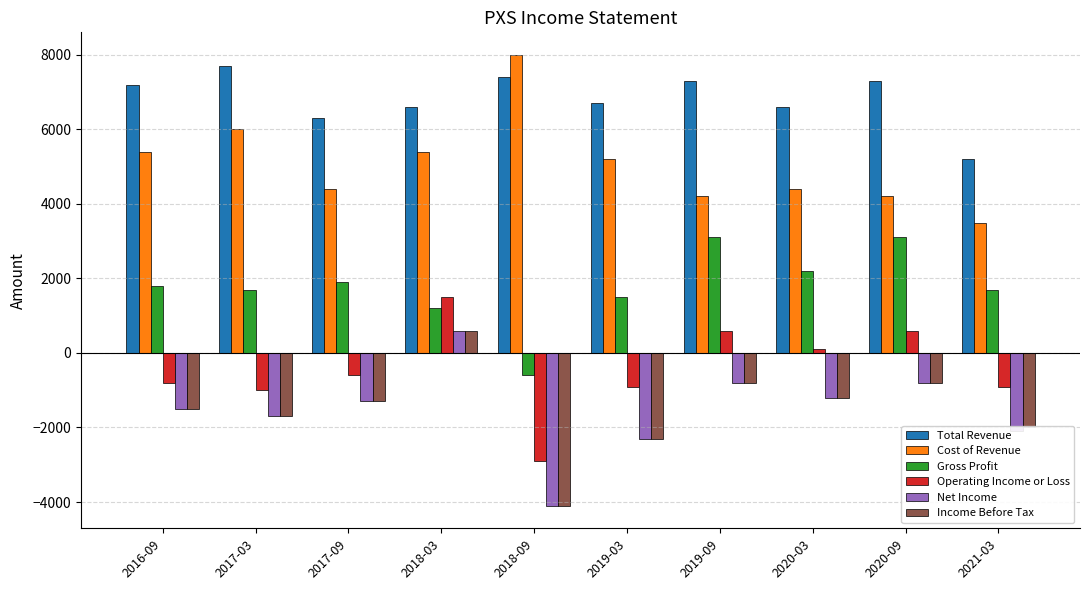

What is the difference between the Income Before Tax values at 2018-03 and 2020-09?

1400